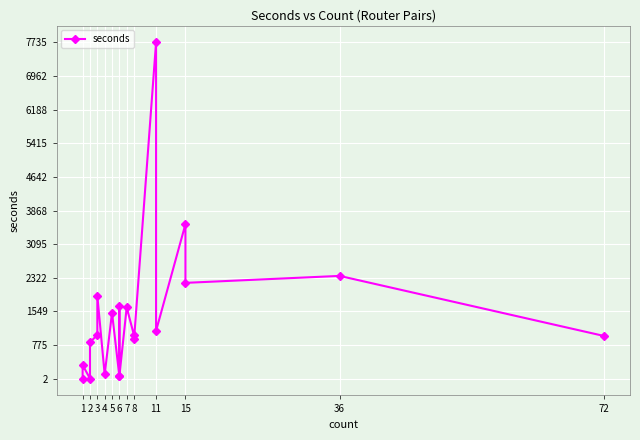

Does the chart display data point markers on the line(s)?

Yes